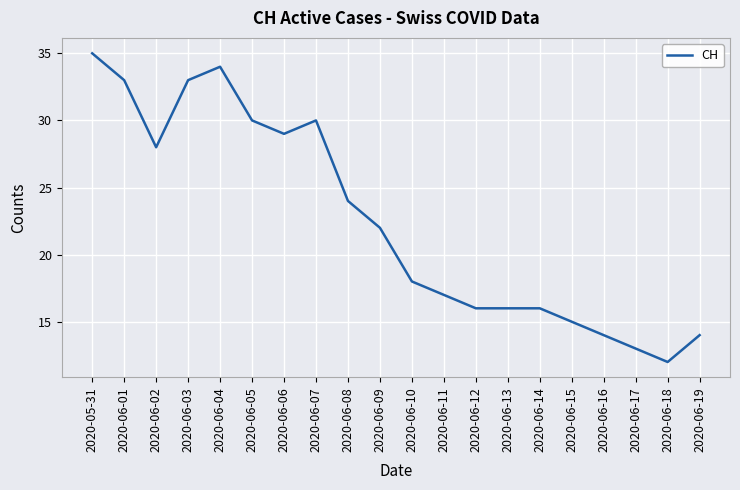

What is the sum of all values?

449